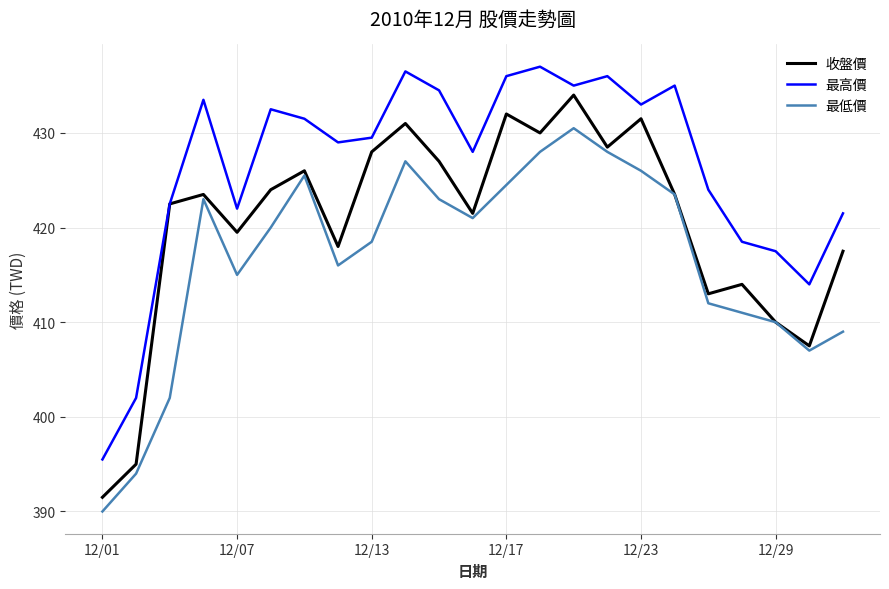

Which series has the largest total across all categories?

最高價